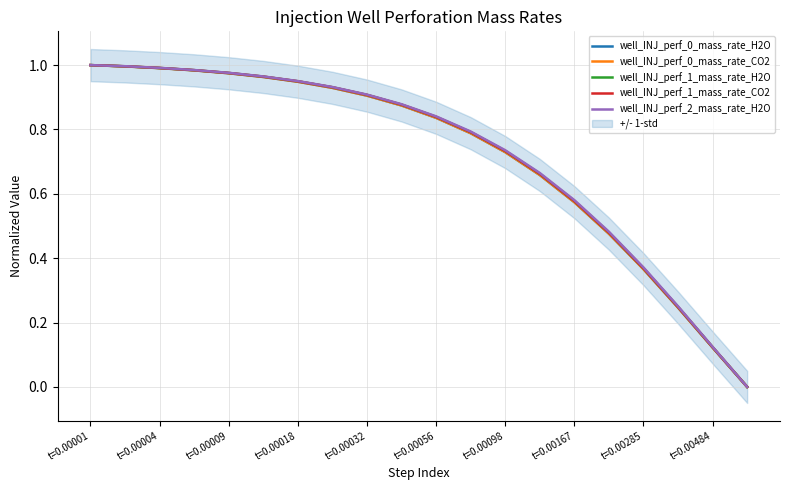

True or false: well_INJ_perf_1_mass_rate_H2O and well_INJ_perf_0_mass_rate_H2O intersect in this chart.

False